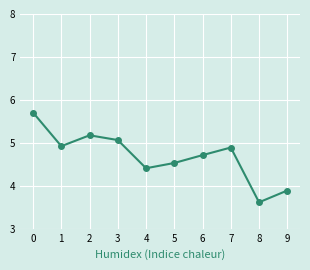

Is it true that the value at 3 is 9.1?

False